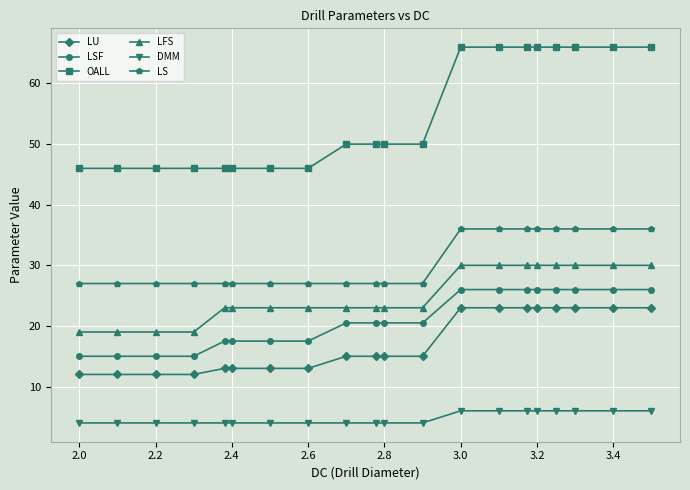

Reading left to right, extract all data points from this chart.

LU: 12.0	12.0	12.0	12.0	13.0	13.0	13.0	13.0	15.0	15.0	15.0	15.0	23.0	23.0	23.0	23.0	23.0	23.0	23.0	23.0
LSF: 15.0	15.0	15.0	15.0	17.5	17.5	17.5	17.5	20.5	20.5	20.5	20.5	26.0	26.0	26.0	26.0	26.0	26.0	26.0	26.0
OALL: 46.0	46.0	46.0	46.0	46.0	46.0	46.0	46.0	50.0	50.0	50.0	50.0	66.0	66.0	66.0	66.0	66.0	66.0	66.0	66.0
LFS: 19.0	19.0	19.0	19.0	23.0	23.0	23.0	23.0	23.0	23.0	23.0	23.0	30.0	30.0	30.0	30.0	30.0	30.0	30.0	30.0
DMM: 4.0	4.0	4.0	4.0	4.0	4.0	4.0	4.0	4.0	4.0	4.0	4.0	6.0	6.0	6.0	6.0	6.0	6.0	6.0	6.0
LS: 27.0	27.0	27.0	27.0	27.0	27.0	27.0	27.0	27.0	27.0	27.0	27.0	36.0	36.0	36.0	36.0	36.0	36.0	36.0	36.0